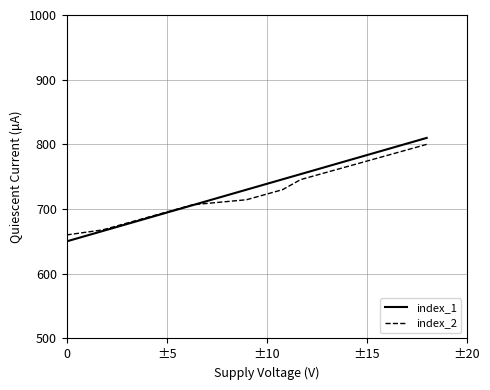

What is the minimum value for index_1?

650.0